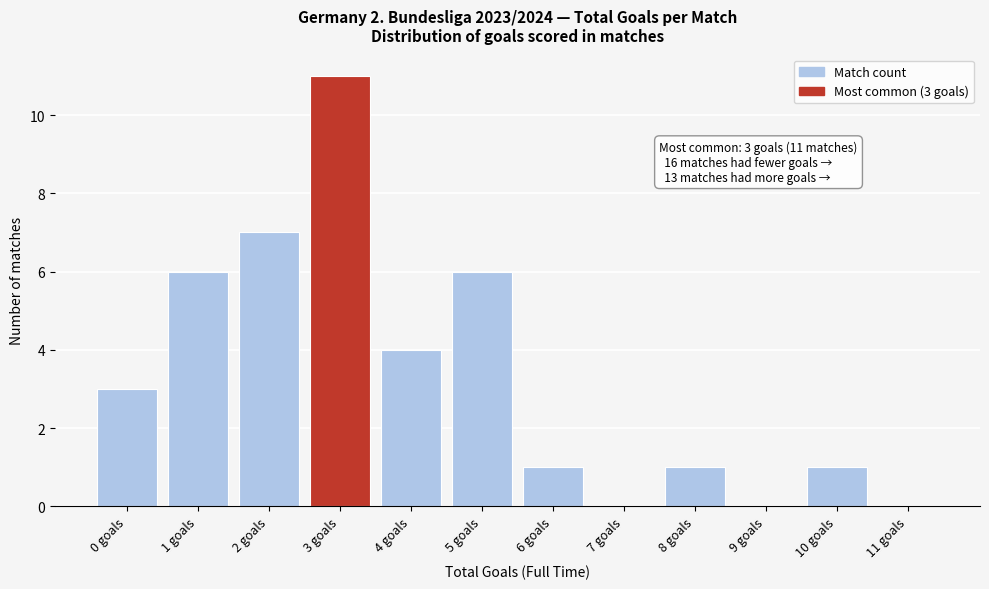

Over which range of the x-axis is the bar tallest?

2.5 to 3.5